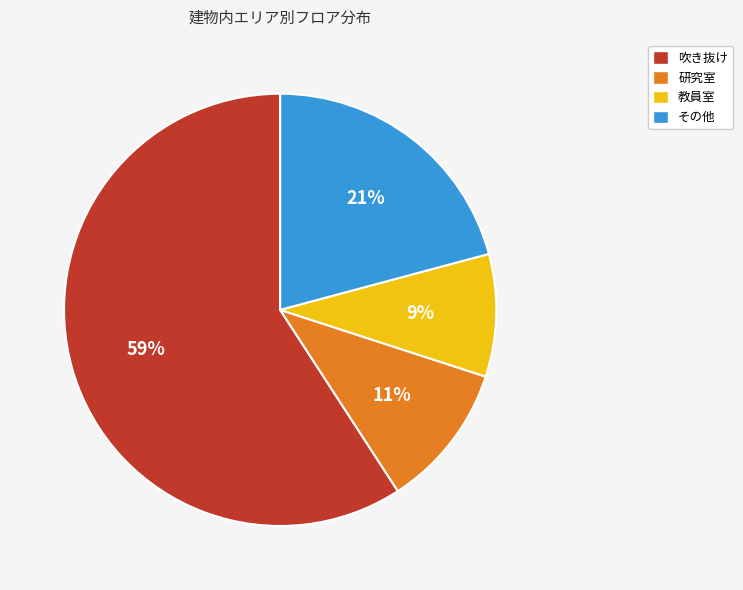

Is there any slice that represents more than half of the pie?

Yes